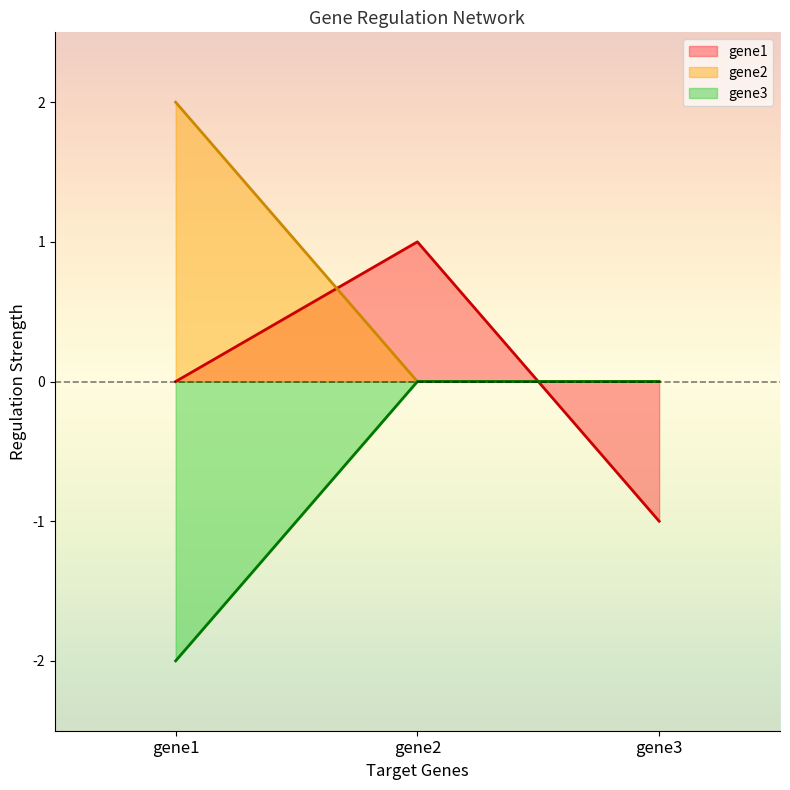

Which label corresponds to the largest value in the chart?

gene1